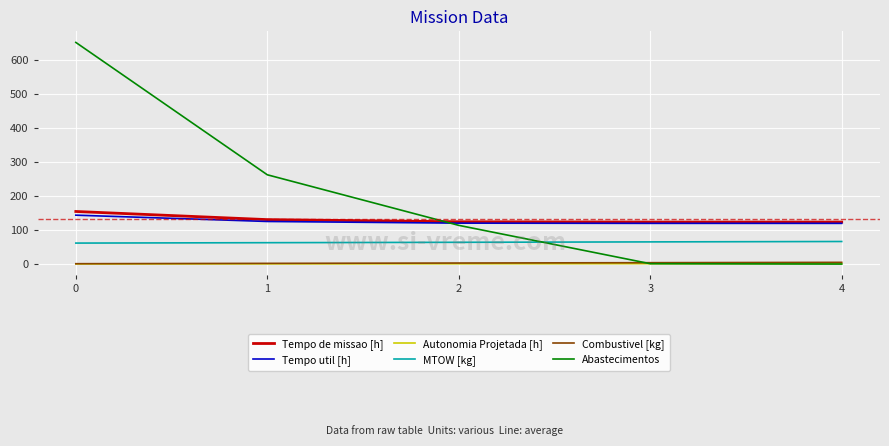

Count the number of categories in the chart.

5